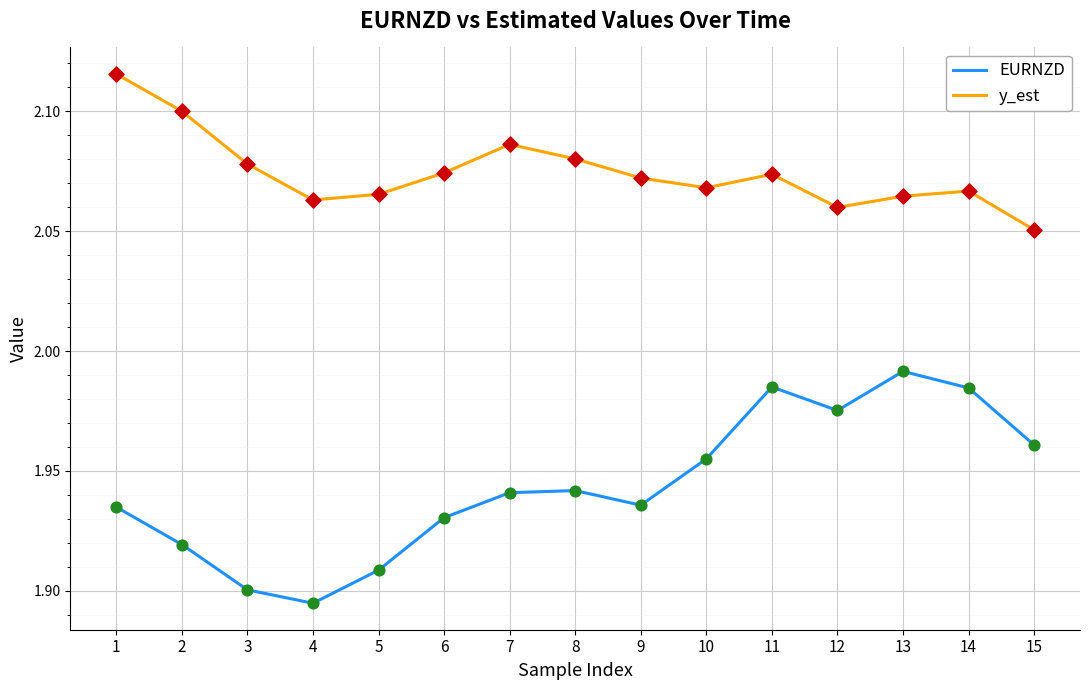

Which series has the largest total across all categories?

y_est